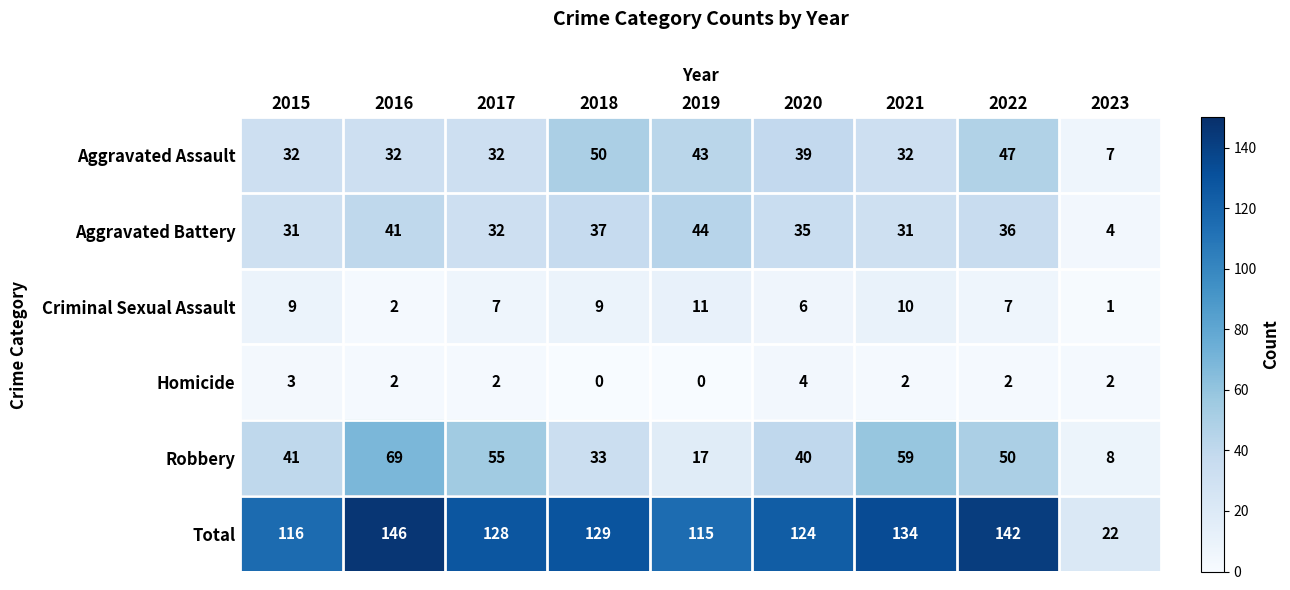

Is it true that Total equals 128 at 2017?

True